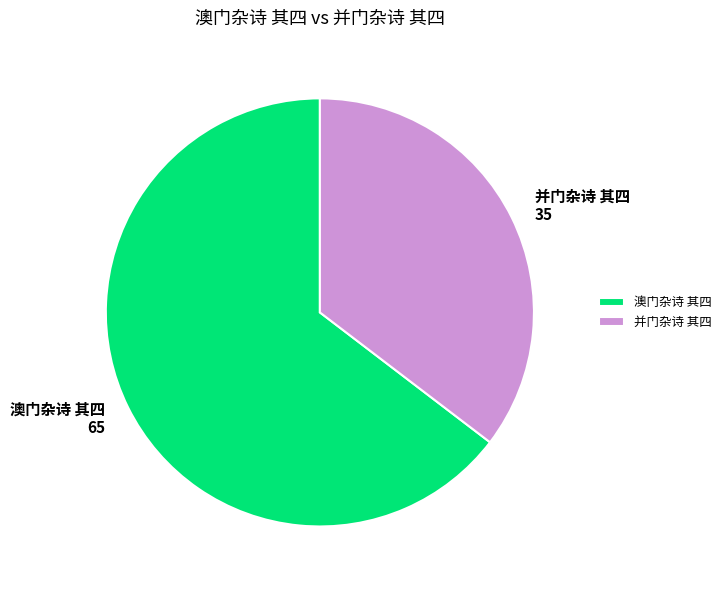

Rank the categories by value from highest to lowest.

澳门杂诗 其四, 并门杂诗 其四